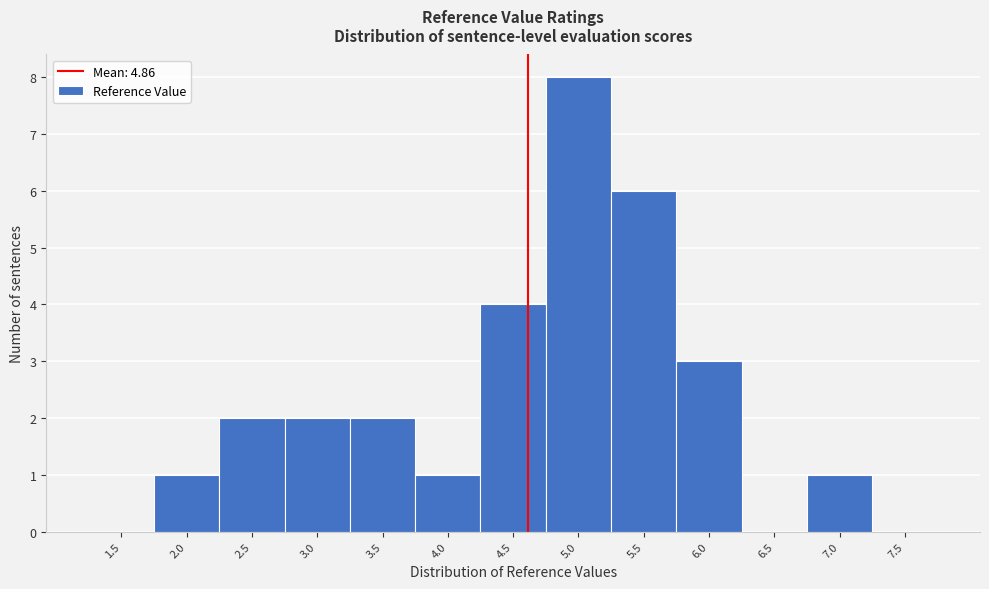

What is the sum of all values?

30